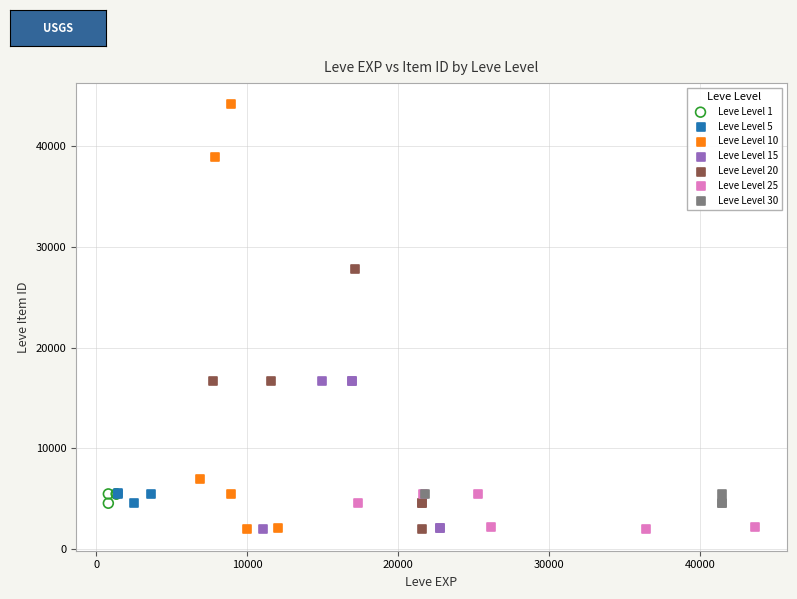

Which series reaches the maximum Y coordinate?

Leve Level 10